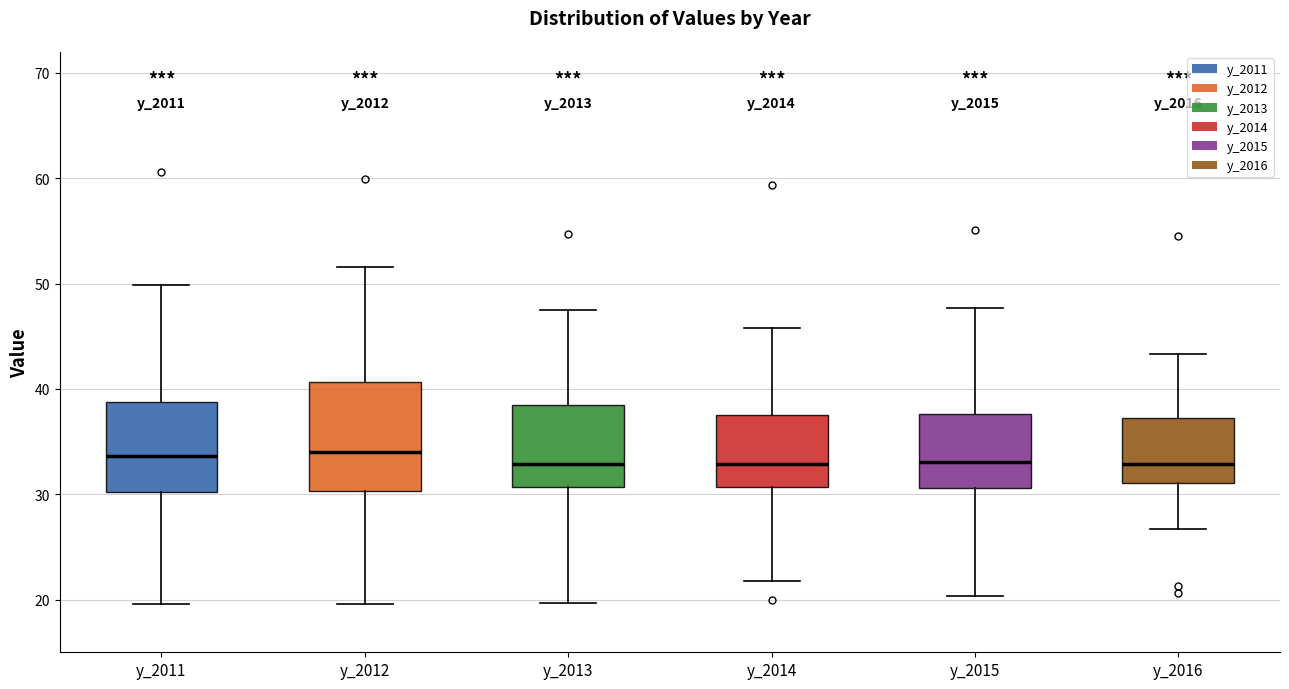

Which box is the tallest, from its lower edge to its upper edge?

y_2012